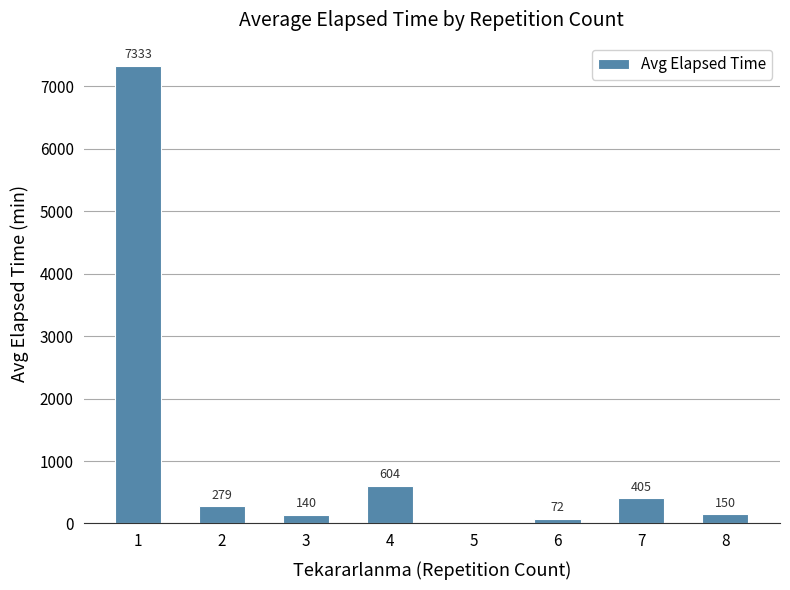

The chart shows a value of 137.0 at 7. True or false?

False